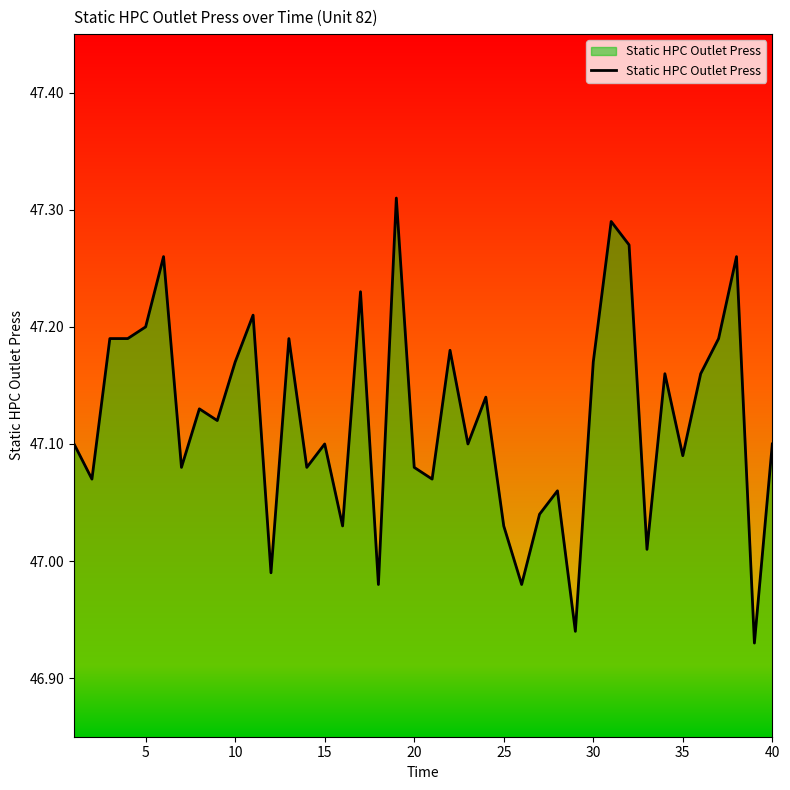

Does the chart have visible grid lines?

No